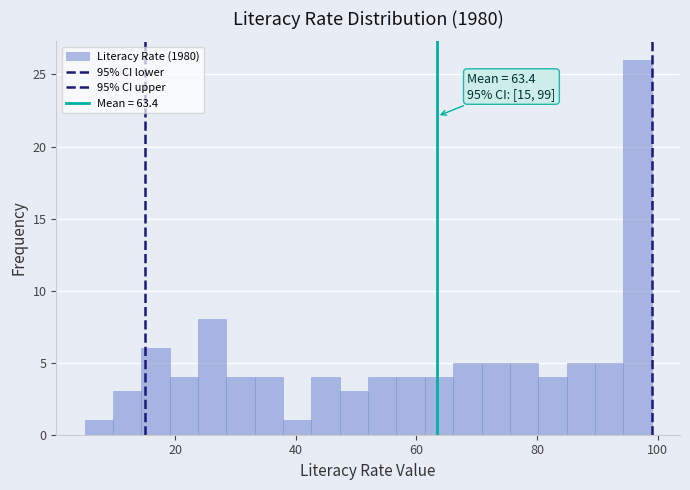

Around what value on the x-axis is the tallest bar? Give the approximate position of its centre, as read against the axis.

96